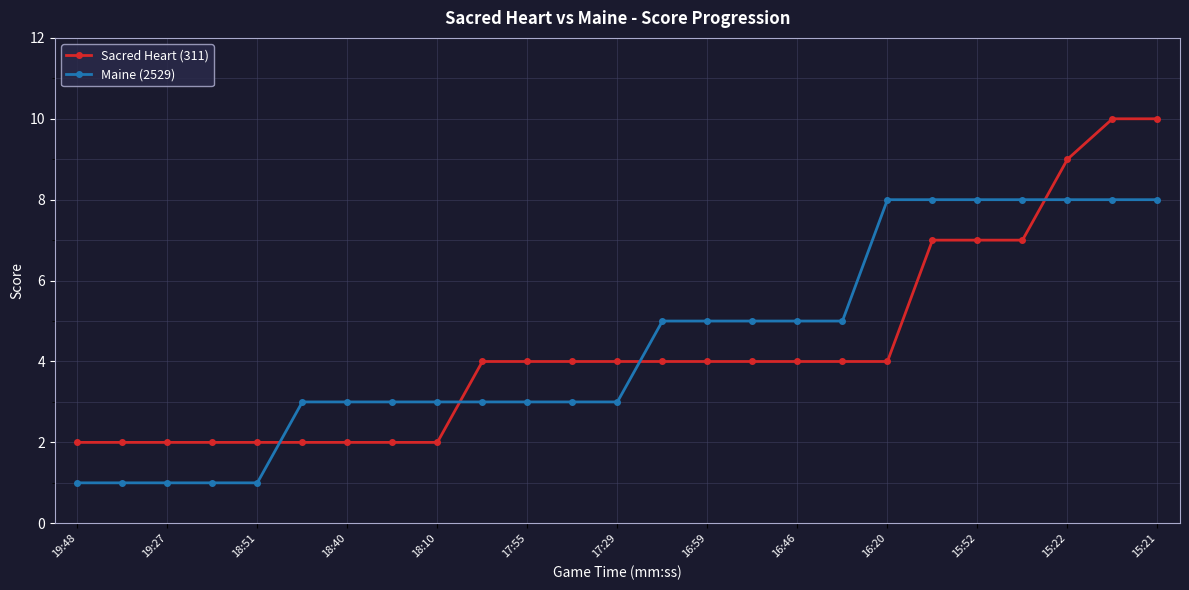

Count the number of categories in the chart.

25